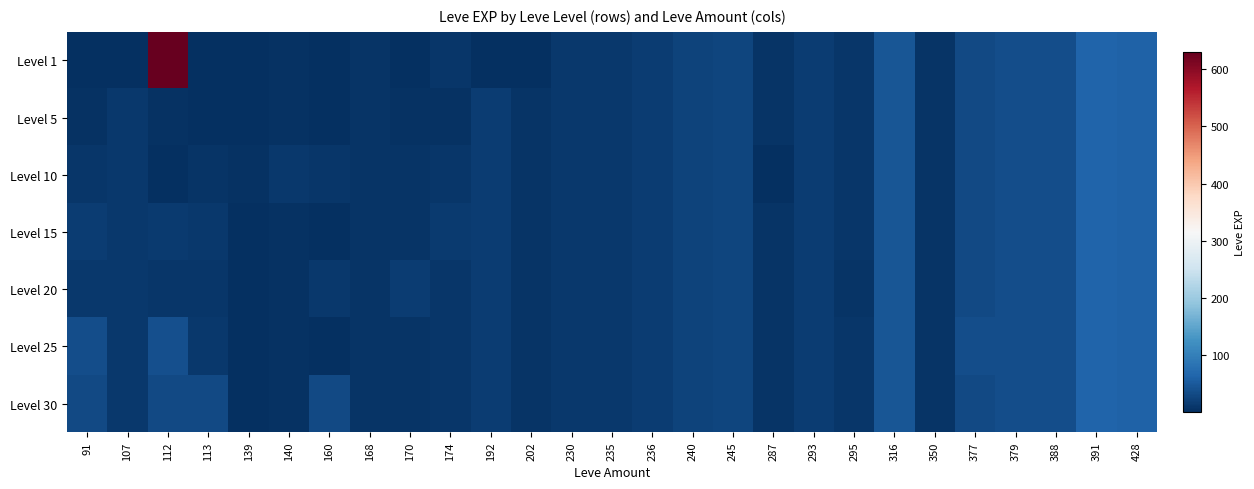

At 350, list the series in order from largest to smallest.

Level 1, Level 5, Level 10, Level 15, Level 20, Level 25, Level 30